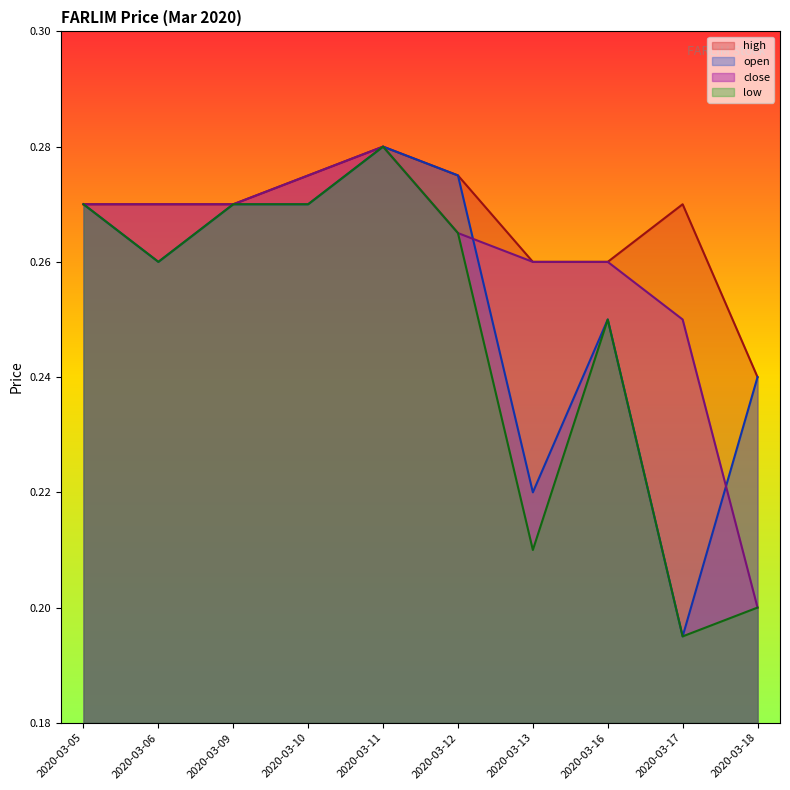

List the series in order of their peak value, lowest first.

open, high, low, close